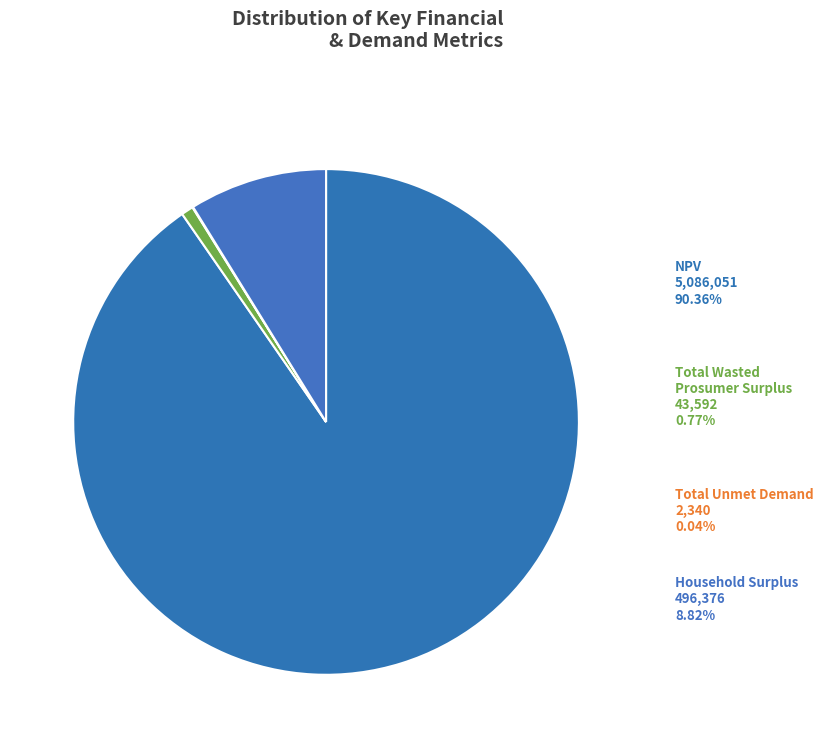

Combined, do Household Surplus and Total Wasted Prosumer Surplus account for over 50%?

No